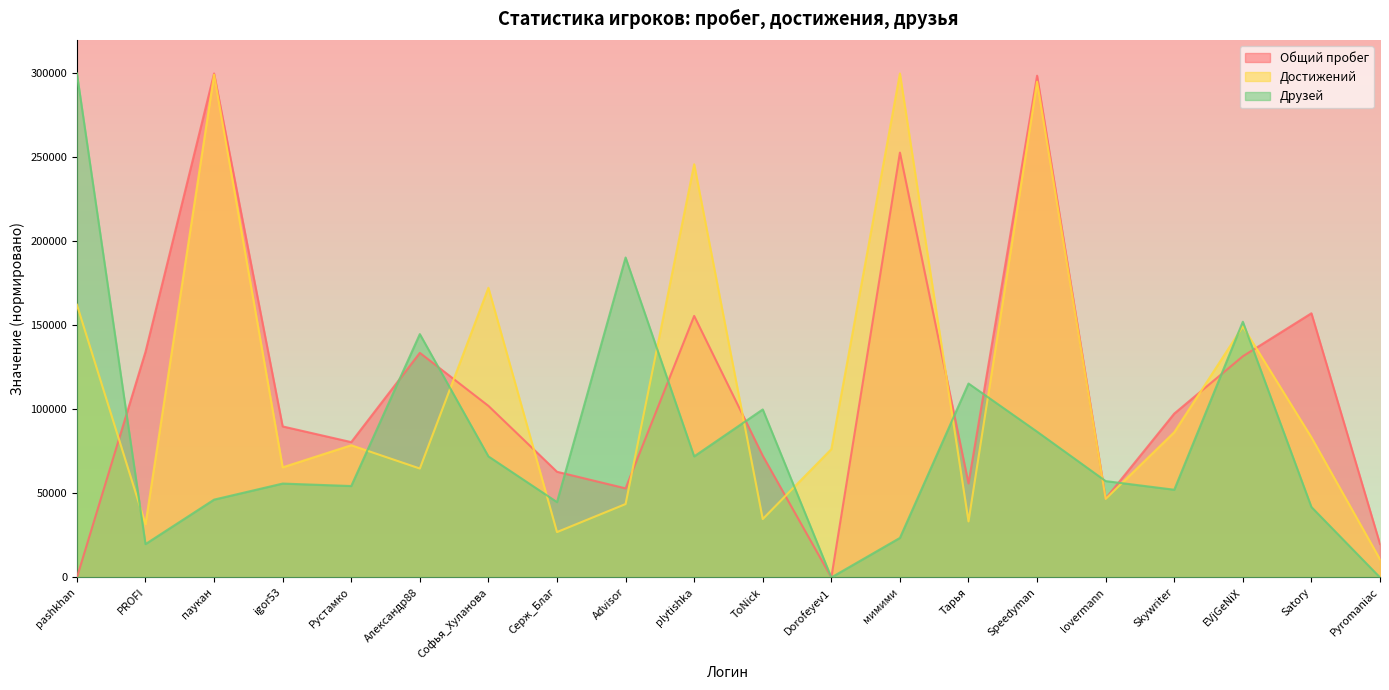

What are all the series names shown in the legend?

Общий пробег, Достижений, Друзей